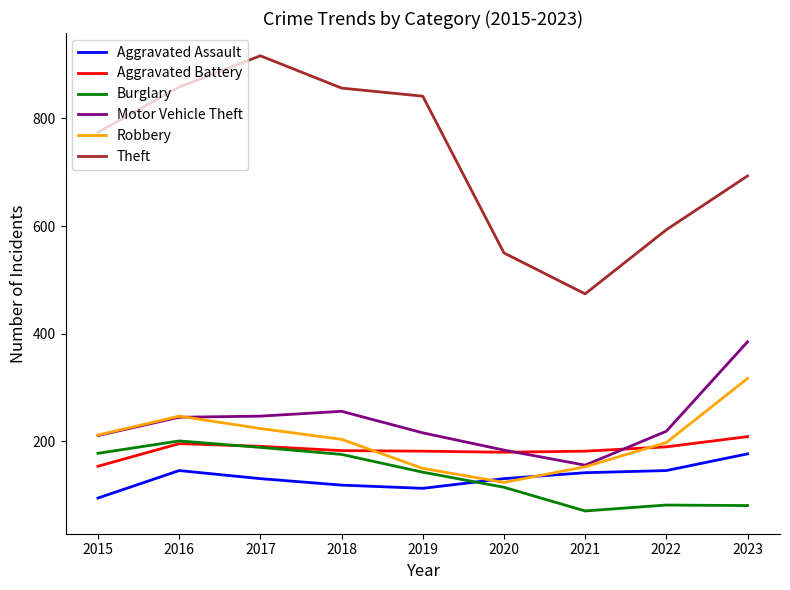

At which label does Motor Vehicle Theft first exceed 219?

2016